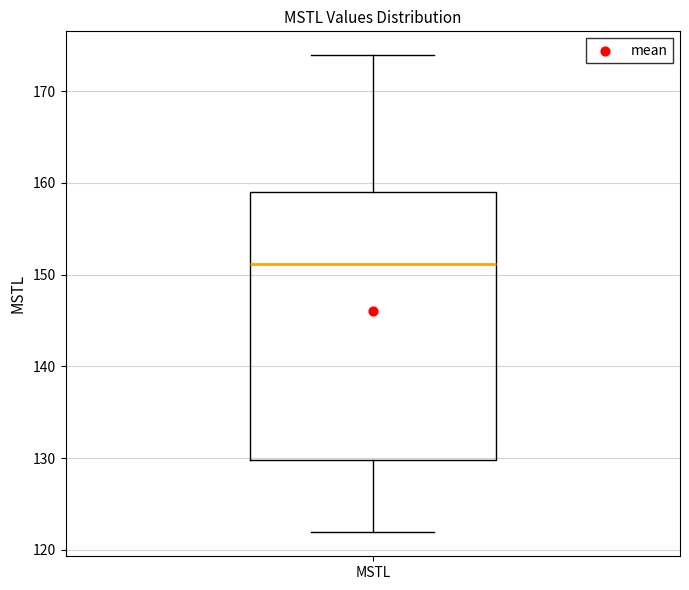

Read this box plot against the y-axis: the position of the median line, the range covered by the box, and the ends of both whiskers. The values are not printed on the chart, so give them approximately, as read against the axis.

median 151, box 130 to 159, whiskers 122 to 174